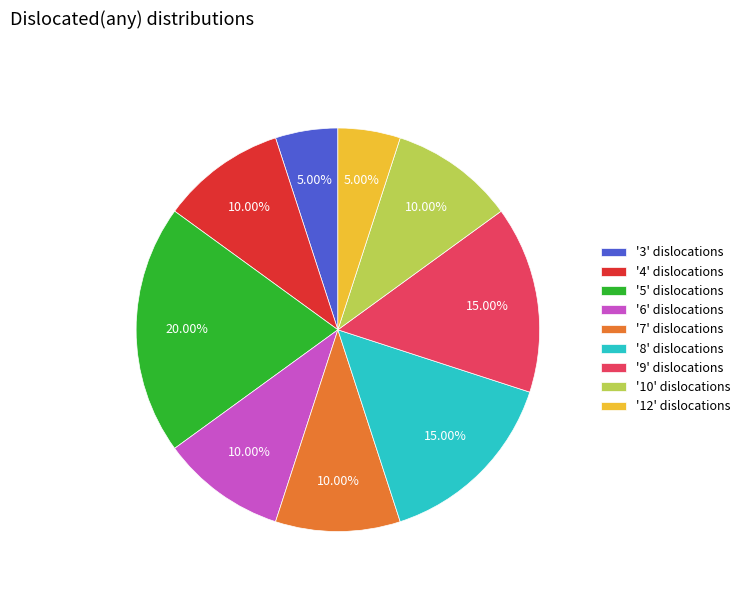

Between '5' dislocations and '12' dislocations, which is larger?

'5' dislocations